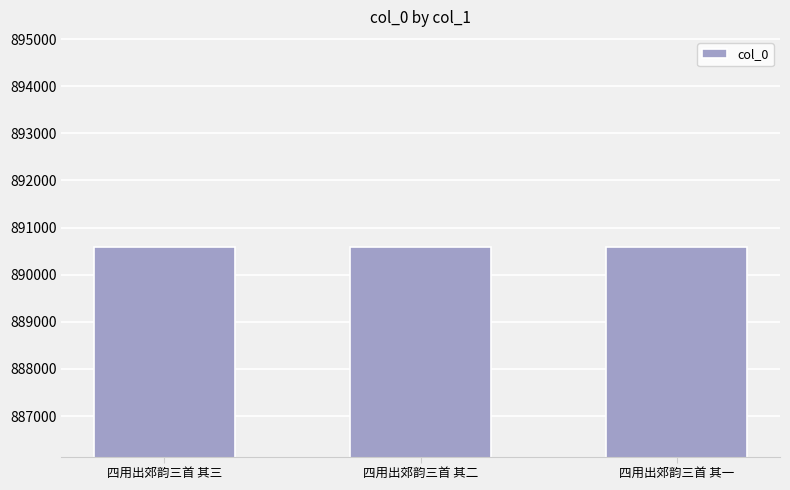

What is the minimum value shown in the chart?

890592